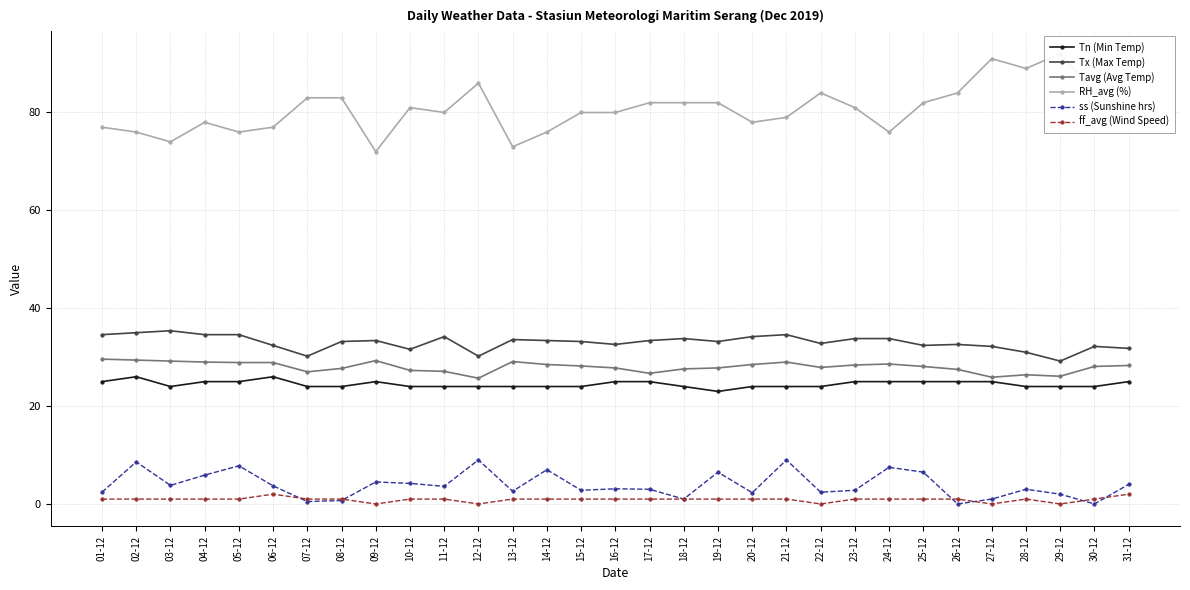

True or false: Tavg (Avg Temp) and Tn (Min Temp) intersect in this chart.

False